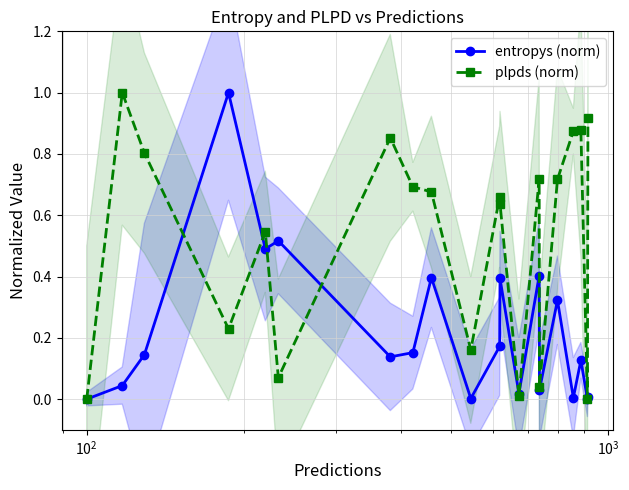

How many interior local peaks does the entropys (norm) series have?

7